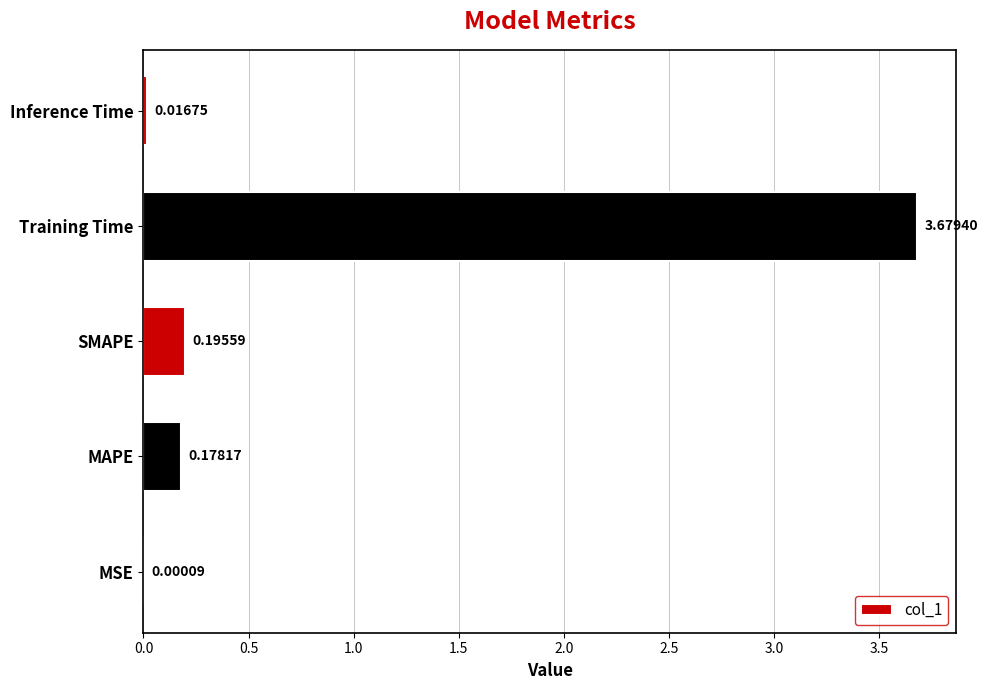

Which has a higher value, SMAPE or Training Time?

Training Time